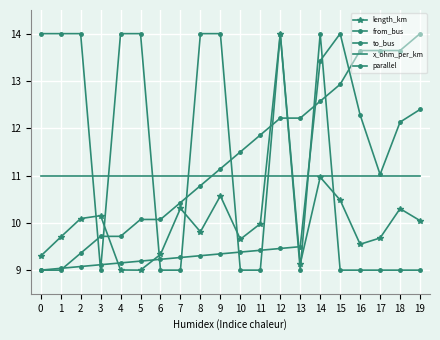

Is it true that to_bus equals 5.6 at 4?

False